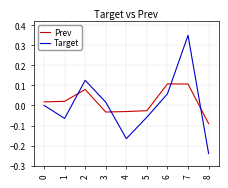

Which series has the largest total across all categories?

Prev